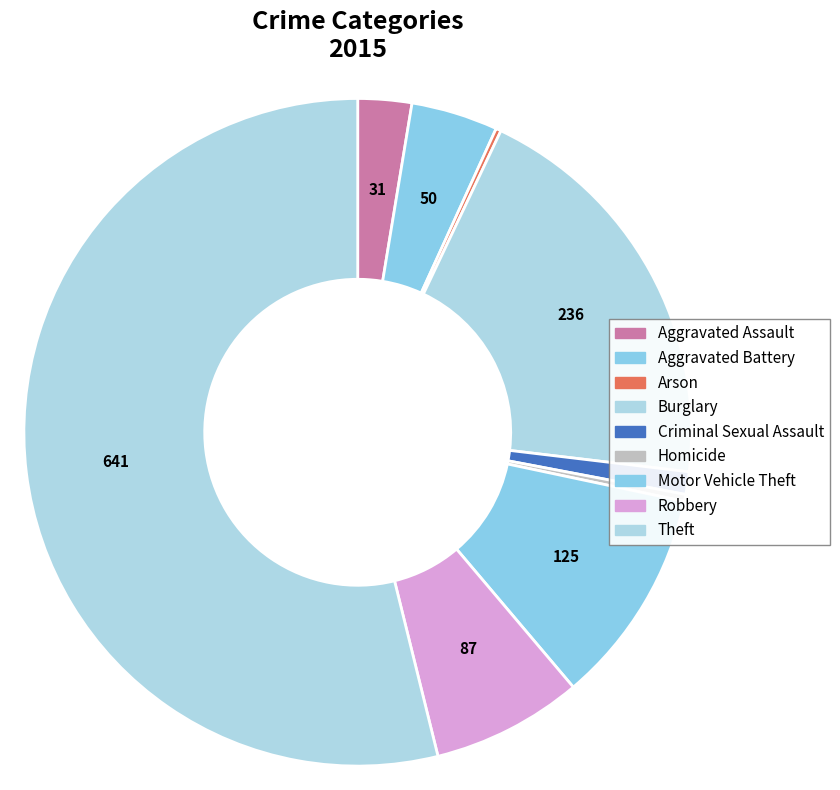

To the nearest percent, what is the combined percentage of Arson and Robbery?

8%